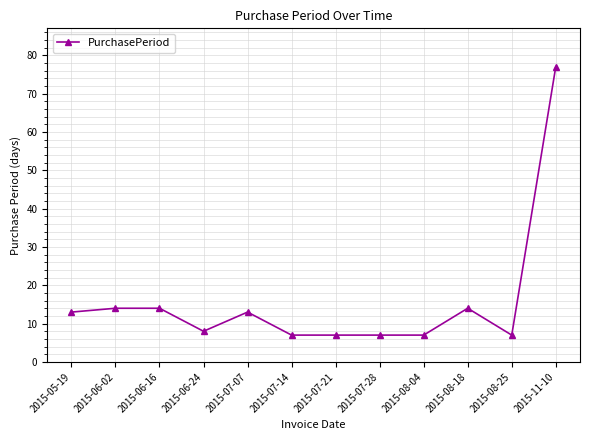

What is the label of the 1st point from the right?

2015-11-10